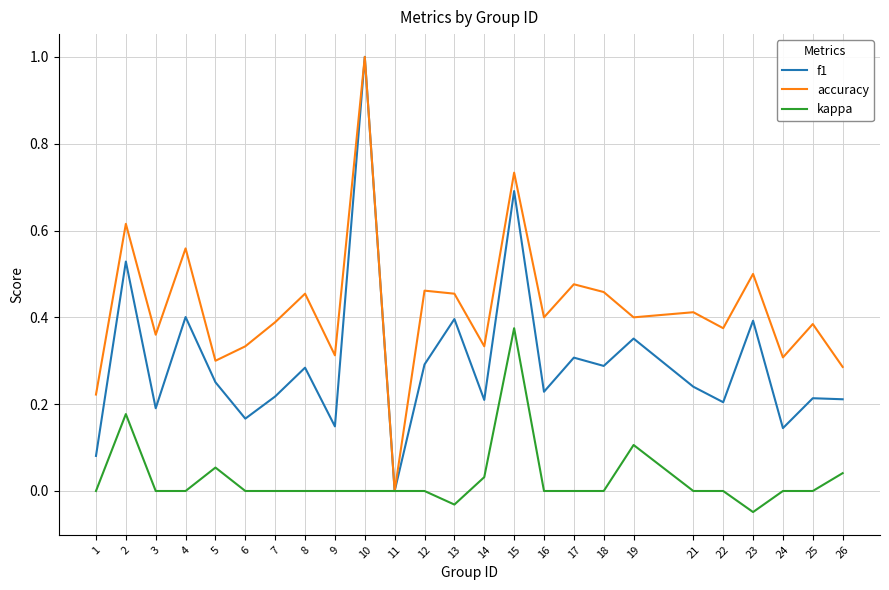

How many accuracy values are between 0 and 1?

25